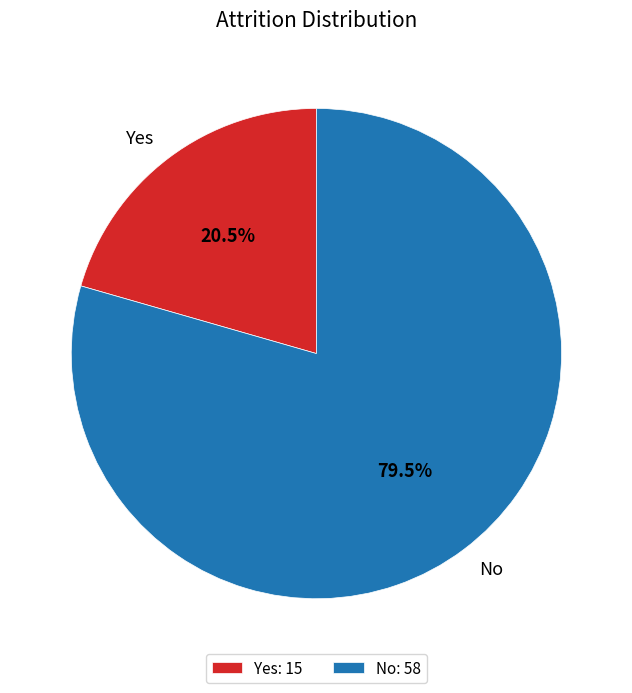

Which slice is the largest?

No